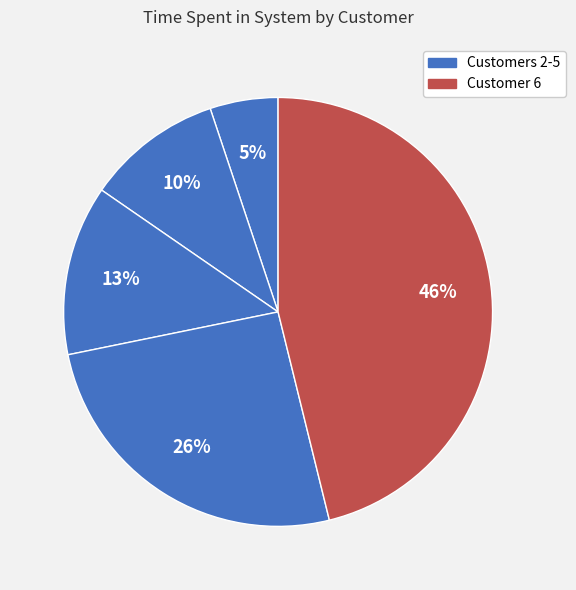

Rank the categories by value from highest to lowest.

Customer 6, Customer 5, Customer 4, Customer 3, Customer 2, Customer 1